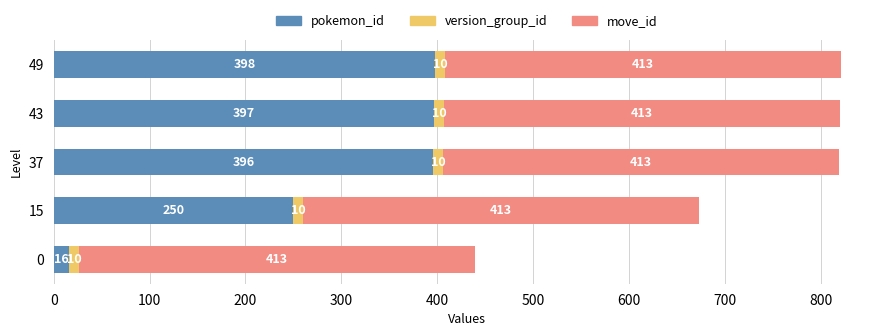

What is the difference between the maximum and minimum values in the pokemon_id series?

382